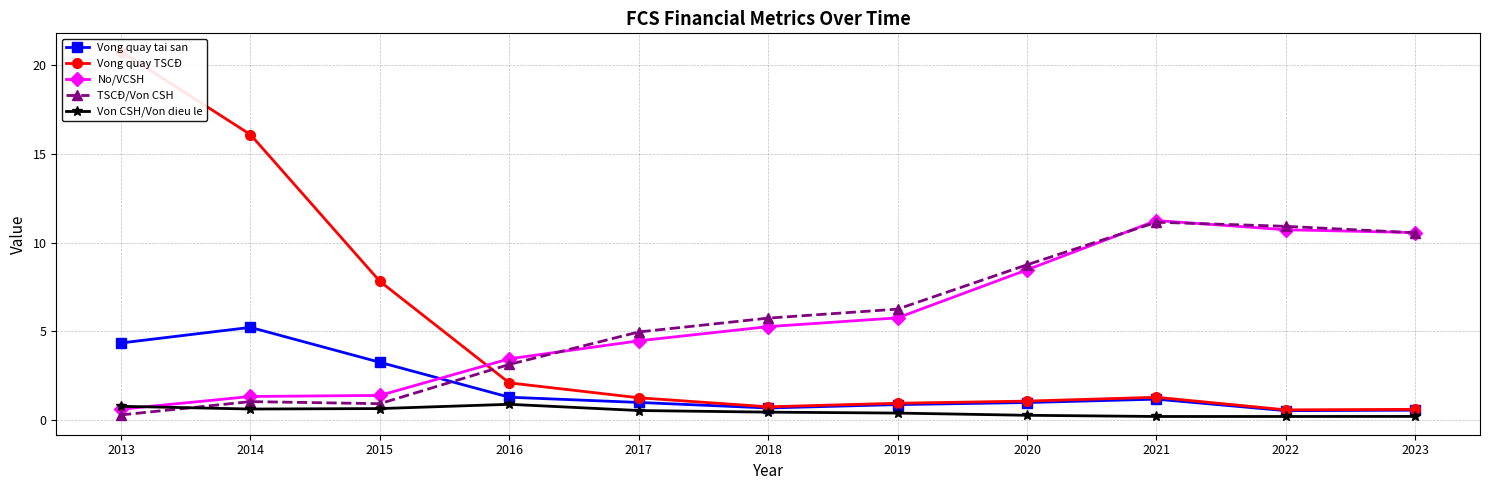

Which series has the largest total across all categories?

TSCĐ/Von CSH